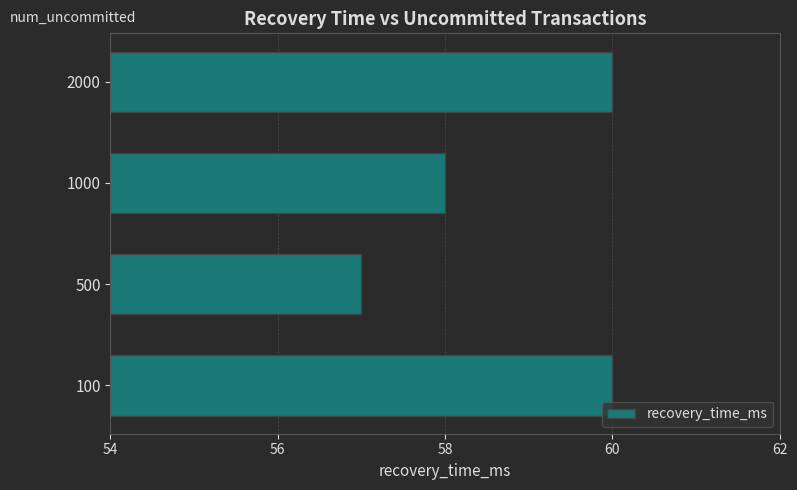

What is the maximum value shown in the chart?

60